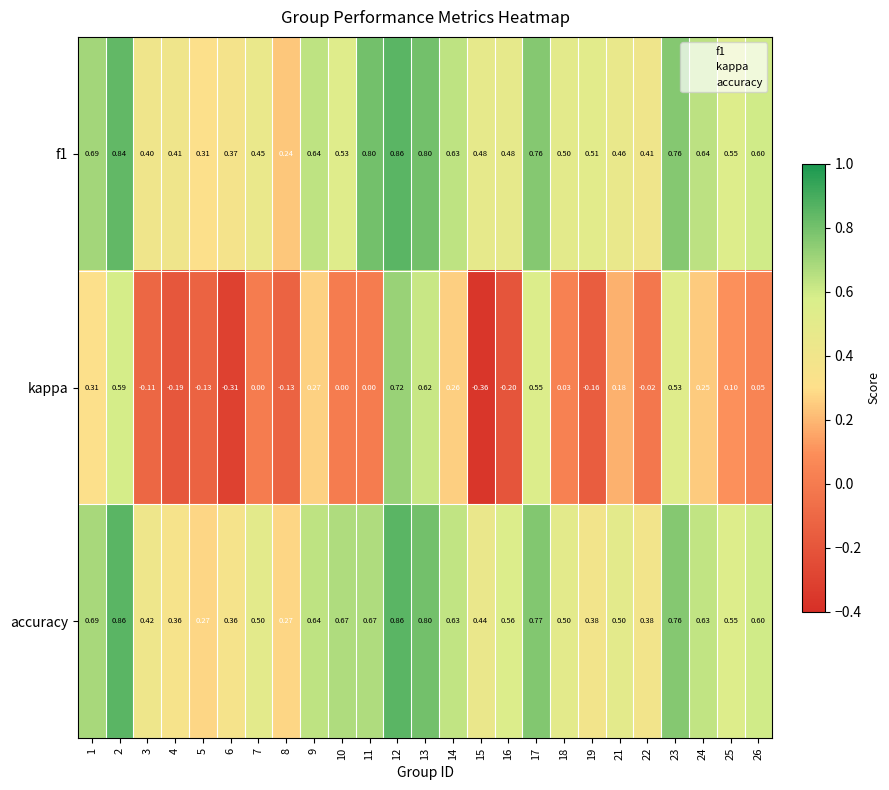

How many series are shown in this chart?

3